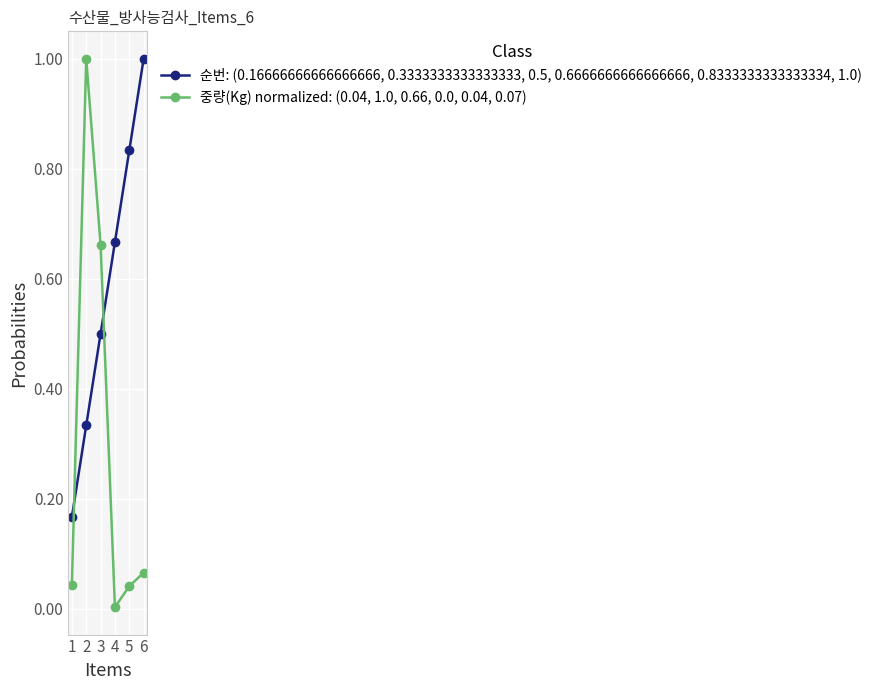

What is the greatest value displayed?

1.0